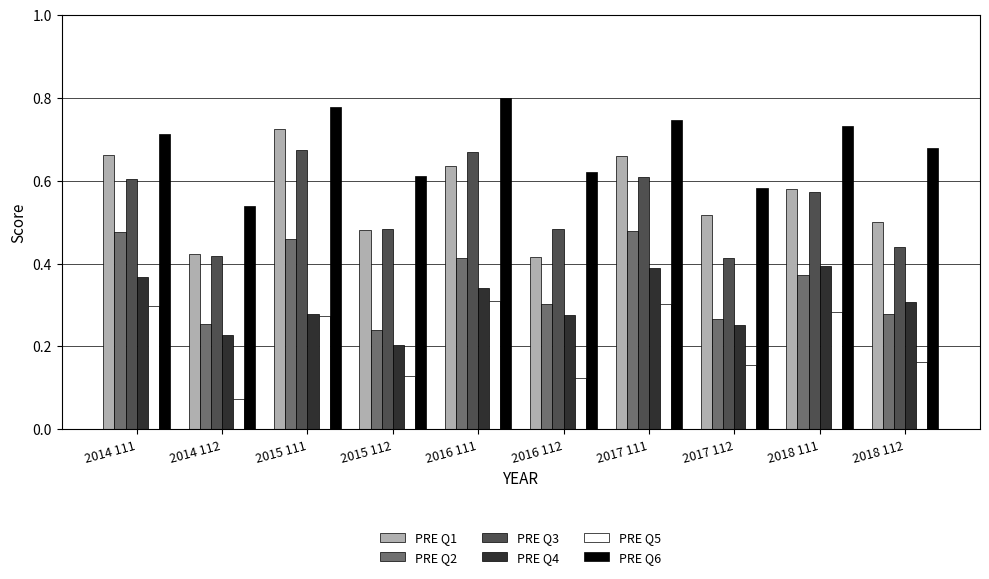

Is the value of PRE Q2 at 2017 112 greater than the value of PRE Q1 at 2016 111?

No